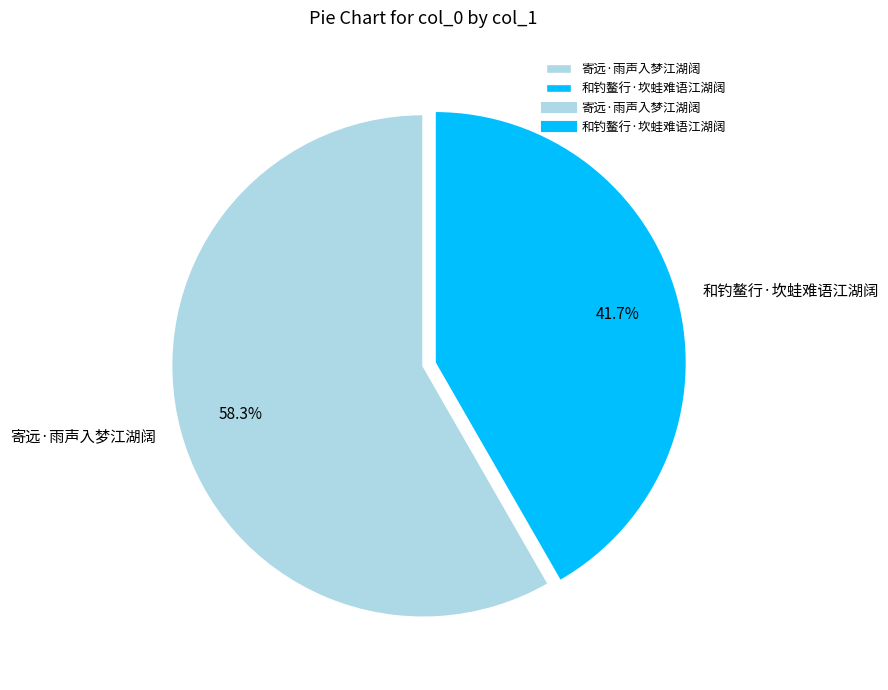

What is the largest slice in the pie chart?

寄远·雨声入梦江湖阔